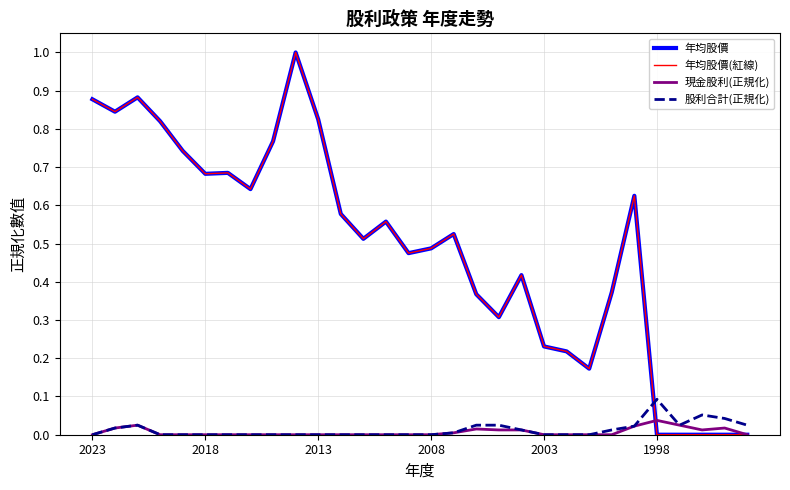

Does the chart display data point markers on the line(s)?

No